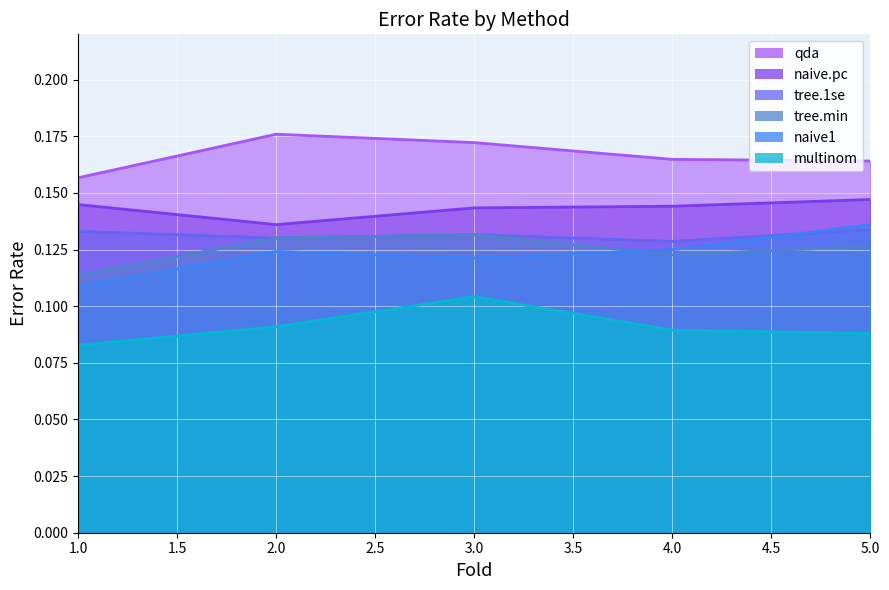

Rank the series by their maximum value, from highest to lowest.

qda, naive.pc, naive1, tree.1se, tree.min, multinom